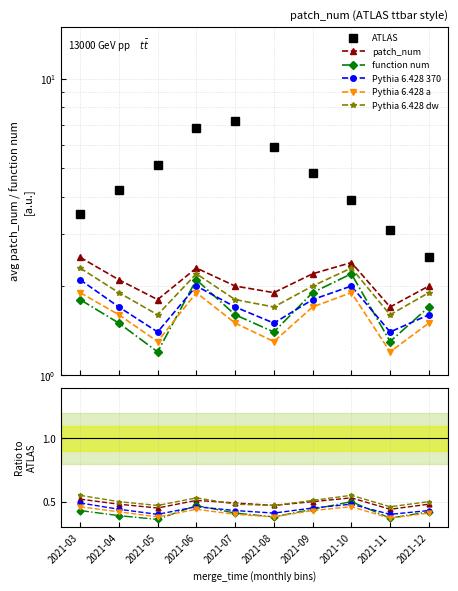

True or false: Pythia 6.428 a has more than 1 points higher than both neighbors.

True